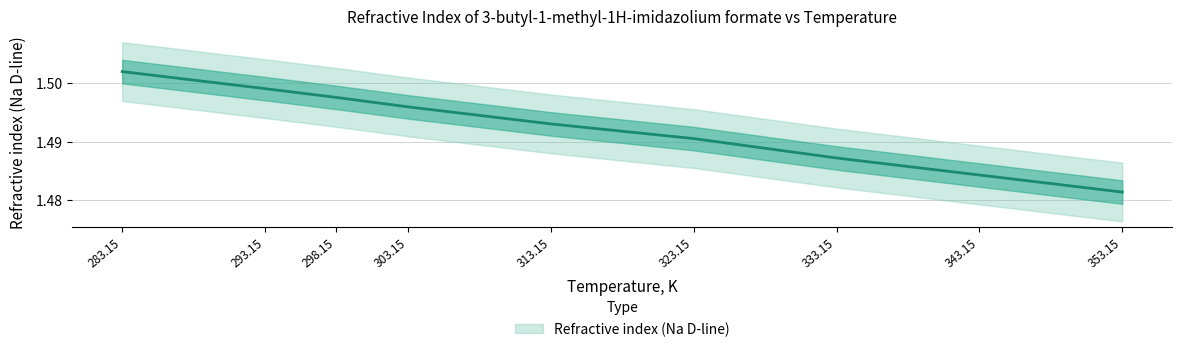

How many lines are shown in the chart?

1